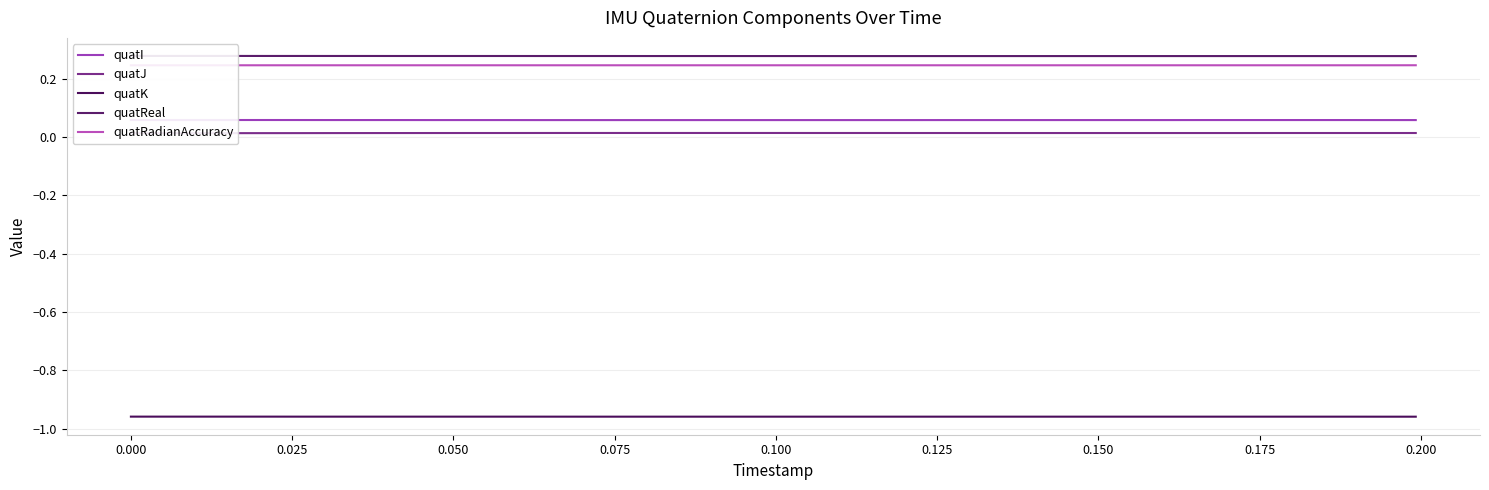

What is the greatest value displayed?

0.3